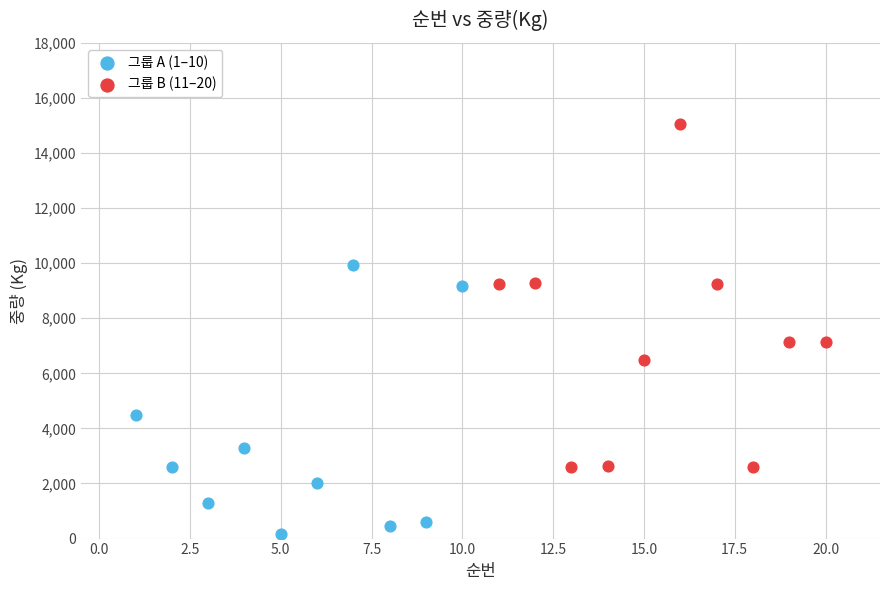

Which series contains the lowest Y value?

그룹 A (1–10)